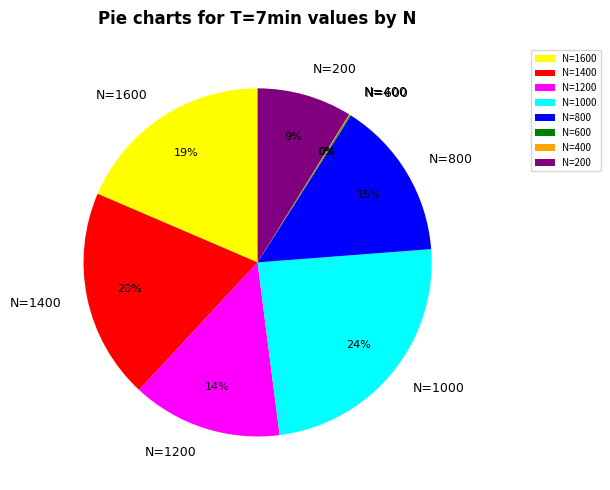

Which slice is the largest?

N=1000